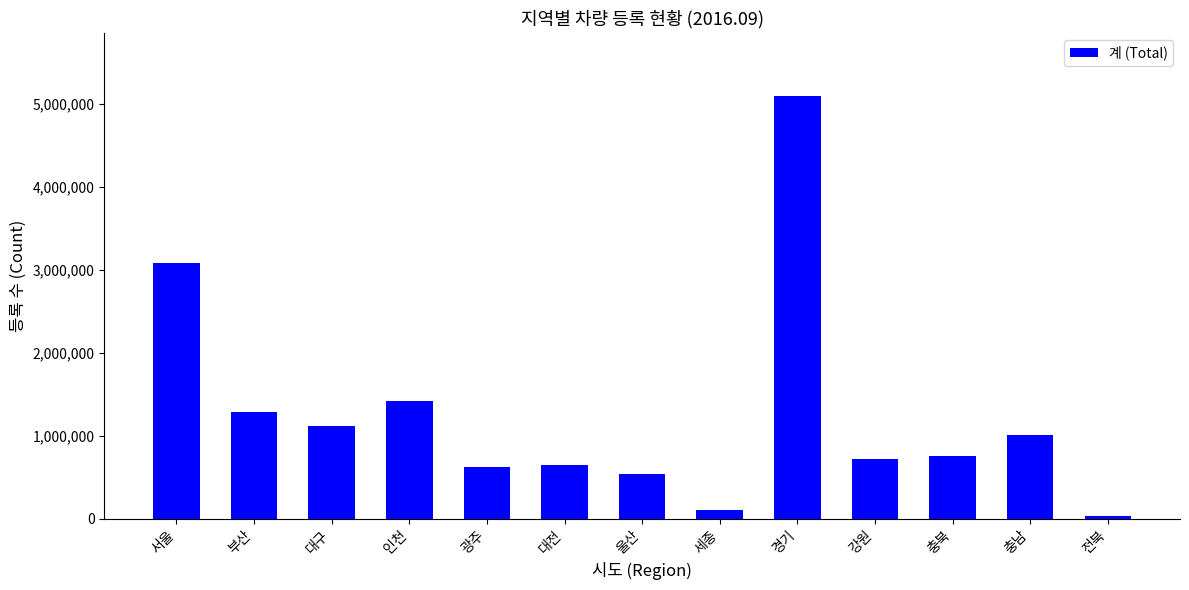

The chart shows a value of 716906 at 강원. True or false?

True